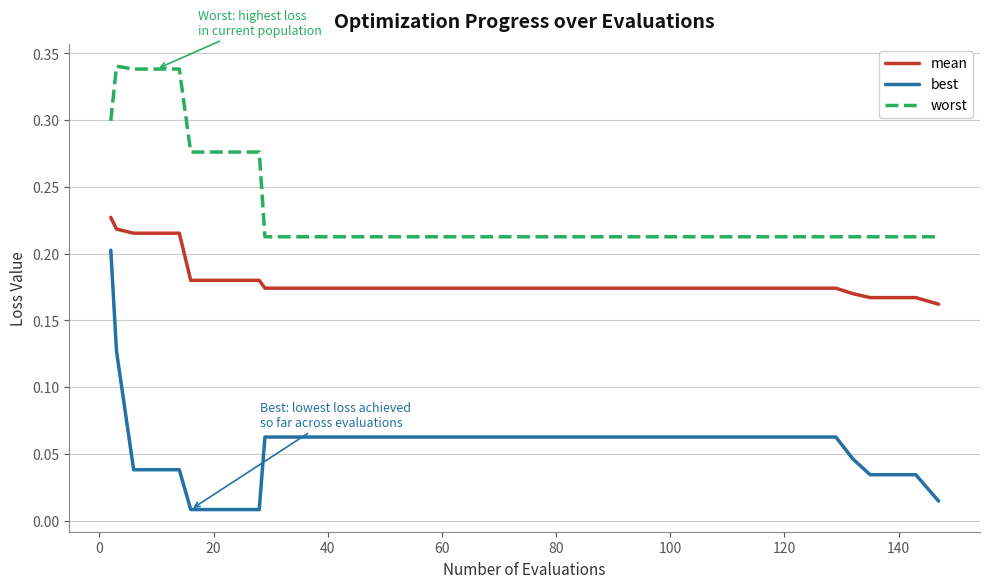

Which series has the largest range (max minus min)?

best